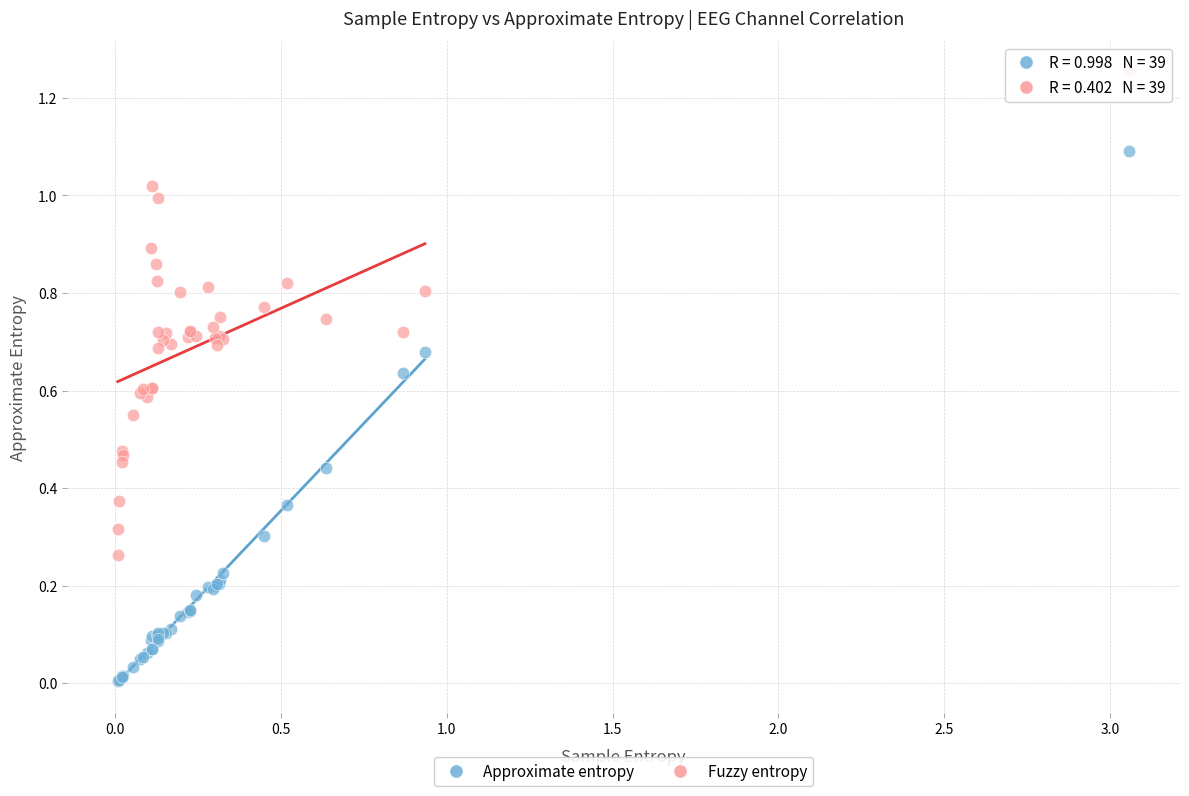

Which series has the largest Y range (max minus min)?

Approximate entropy